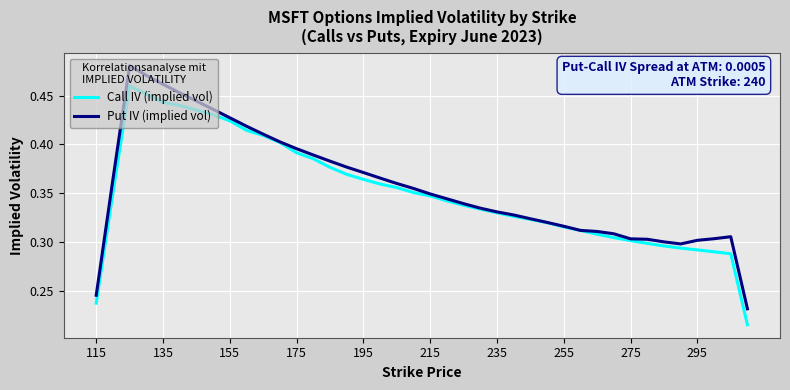

List the series in order of their peak value, lowest first.

Call IV (implied vol), Put IV (implied vol)